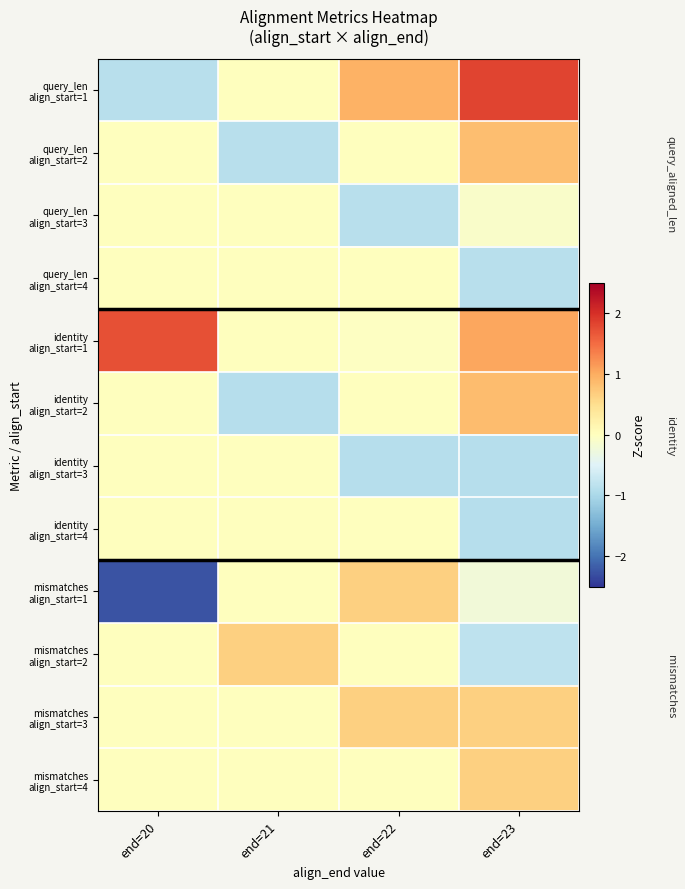

List the series in order of their peak value, lowest first.

query_len align_start=3, query_len align_start=4, identity align_start=3, identity align_start=4, mismatches align_start=1, mismatches align_start=2, mismatches align_start=3, mismatches align_start=4, query_len align_start=2, identity align_start=2, identity align_start=1, query_len align_start=1